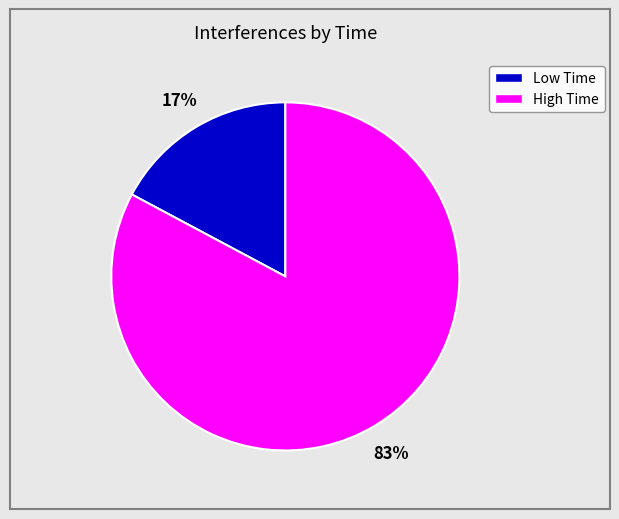

To the nearest percent, what is the average slice percentage?

50%